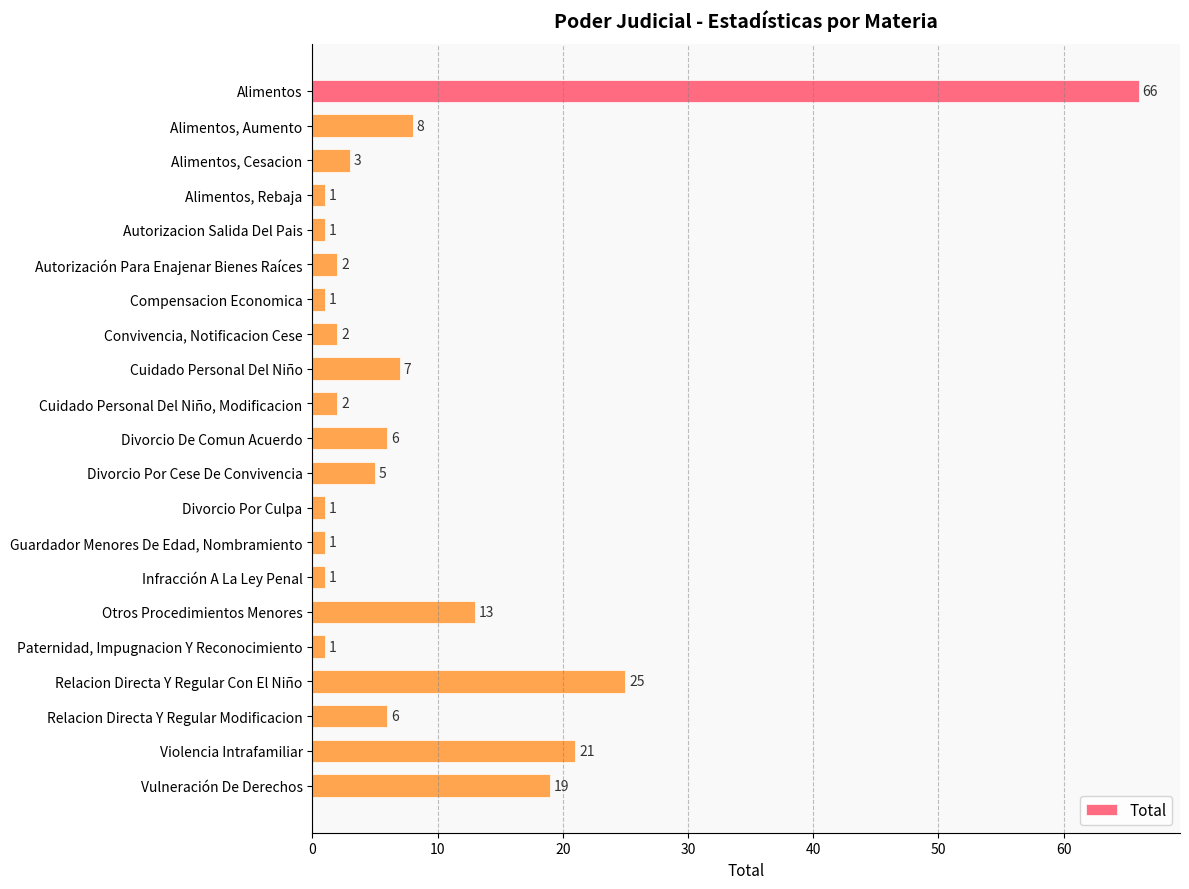

Between Relacion Directa Y Regular Modificacion and Compensacion Economica, which is larger?

Relacion Directa Y Regular Modificacion